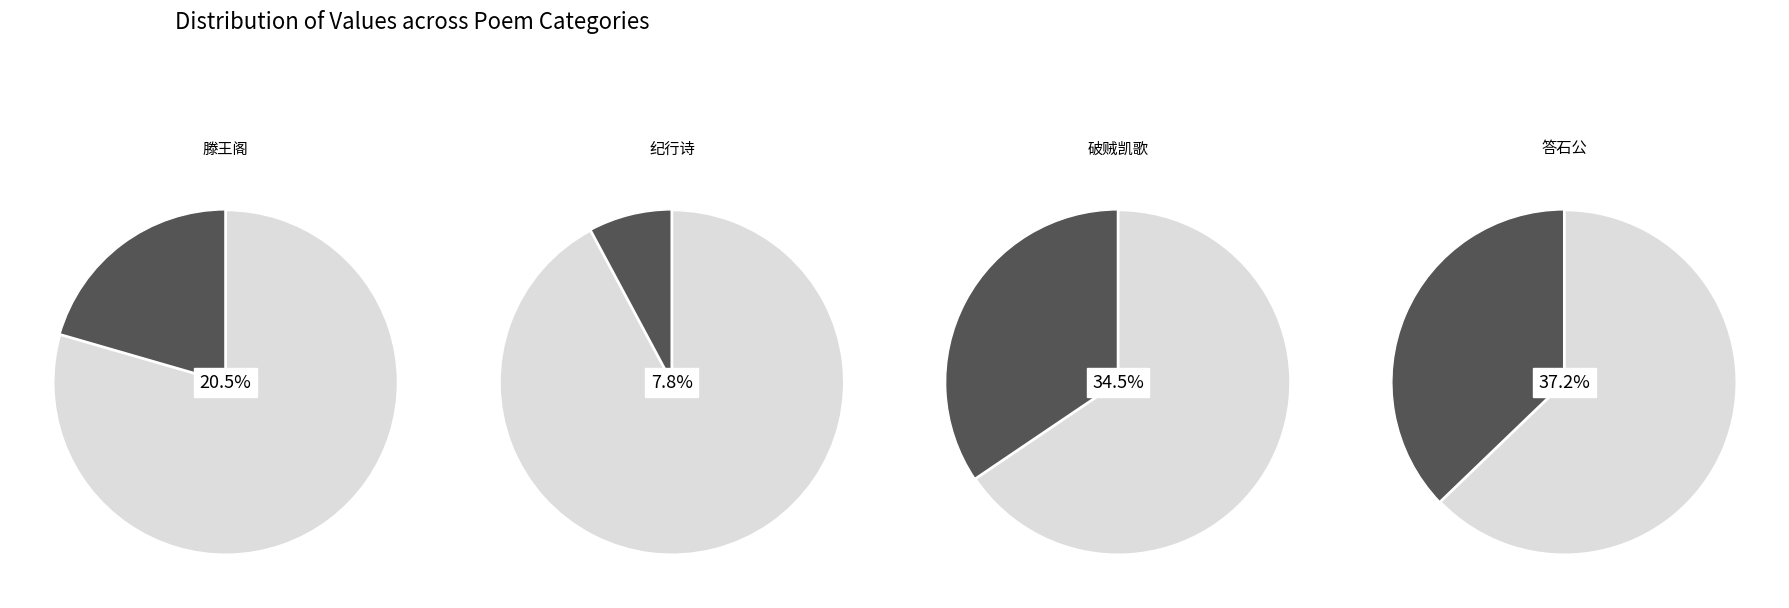

To the nearest percent, what portion does 破贼凯歌·万幕如云振鼓鼙 represent?

34%